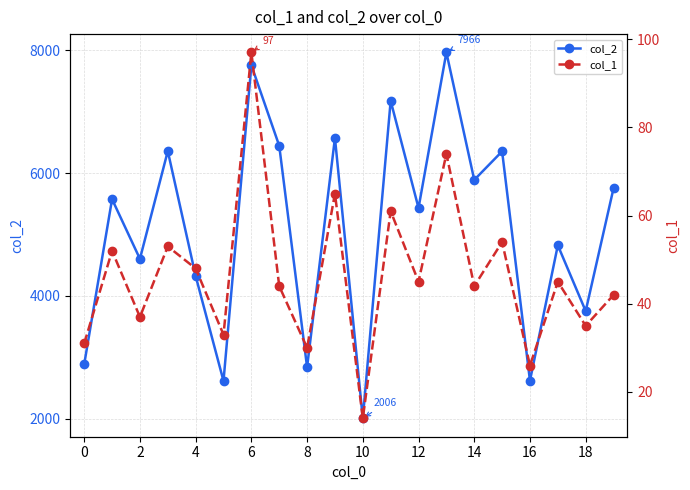

In col_2, how many points are higher than both neighbors (excluding endpoints)?

8